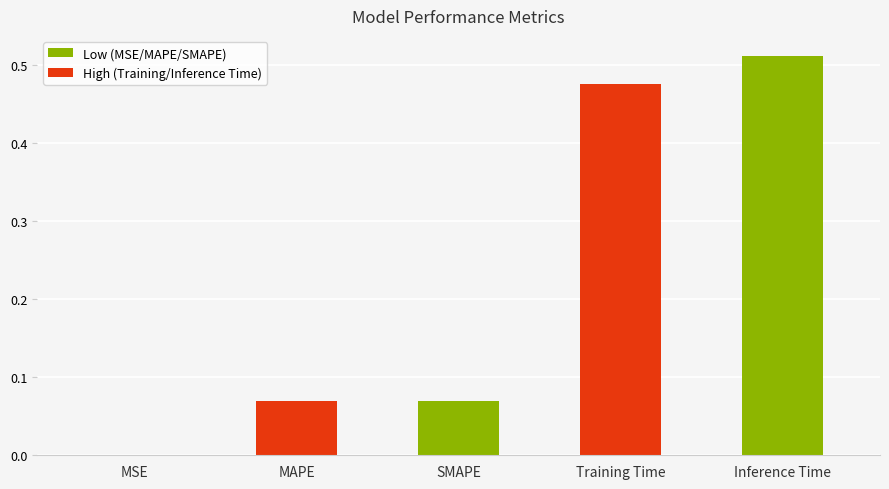

What is the sum of all values?

1.1